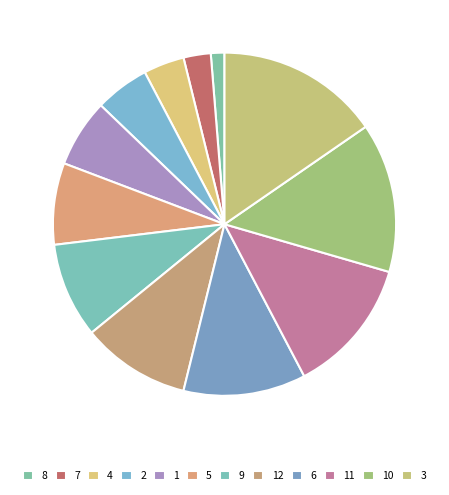

The 3 slice represents 25% of the pie. True or false?

False